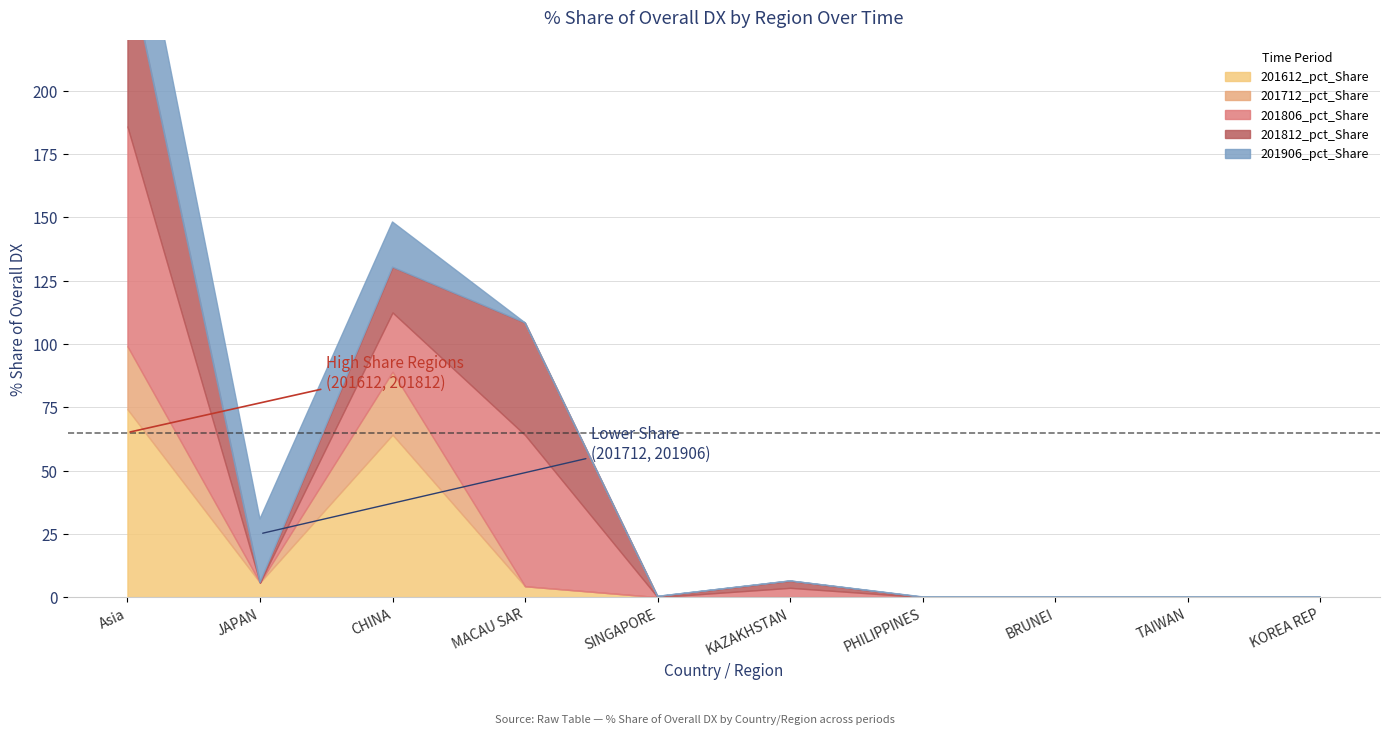

How many positive values does the 201906_pct_Share series have?

6